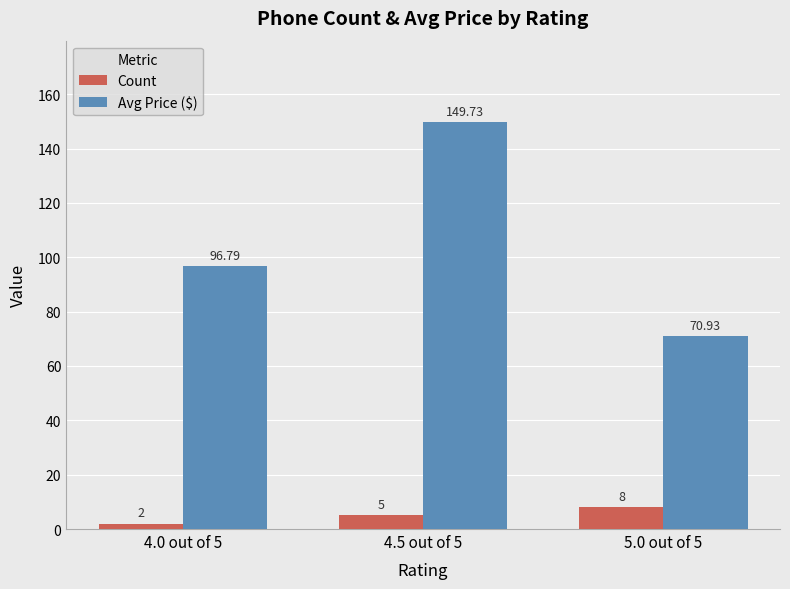

Which series has the largest total across all categories?

Avg Price ($)